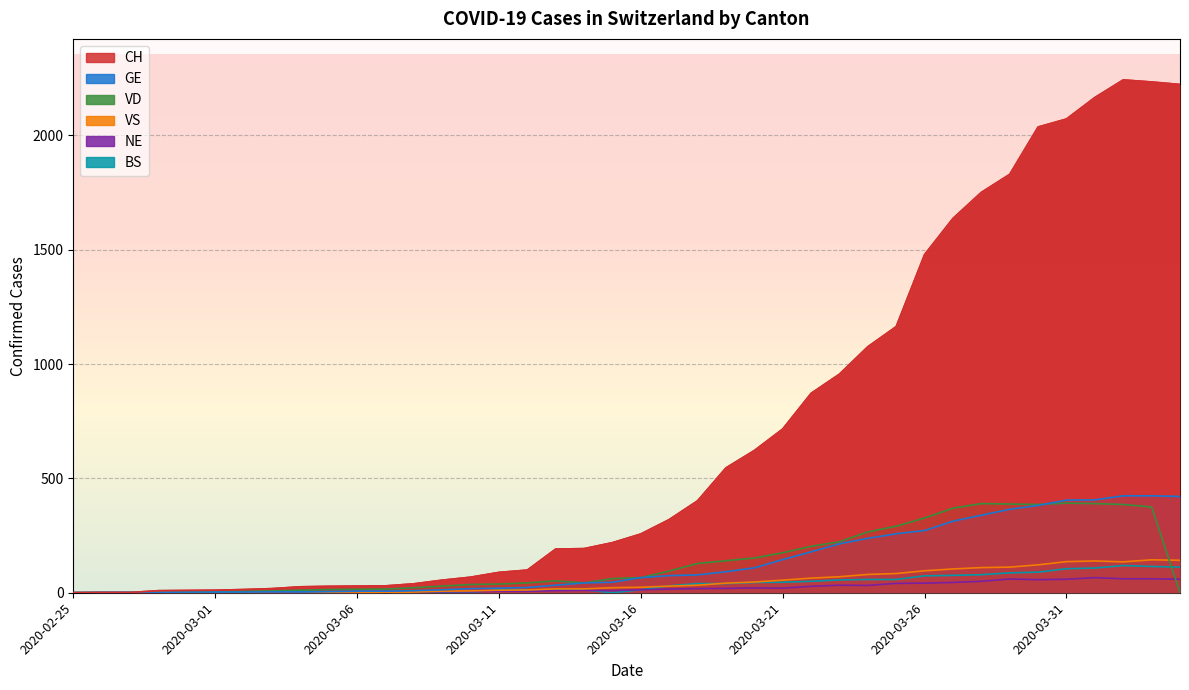

How many data points does each series have?

40